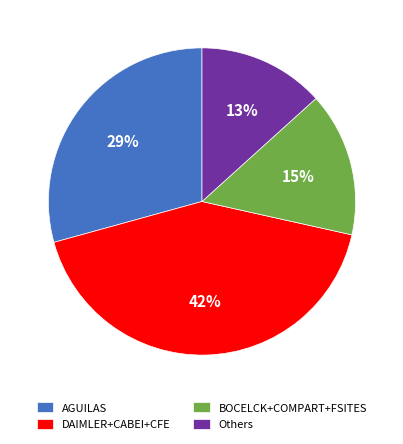

Is there a majority slice in this chart?

No